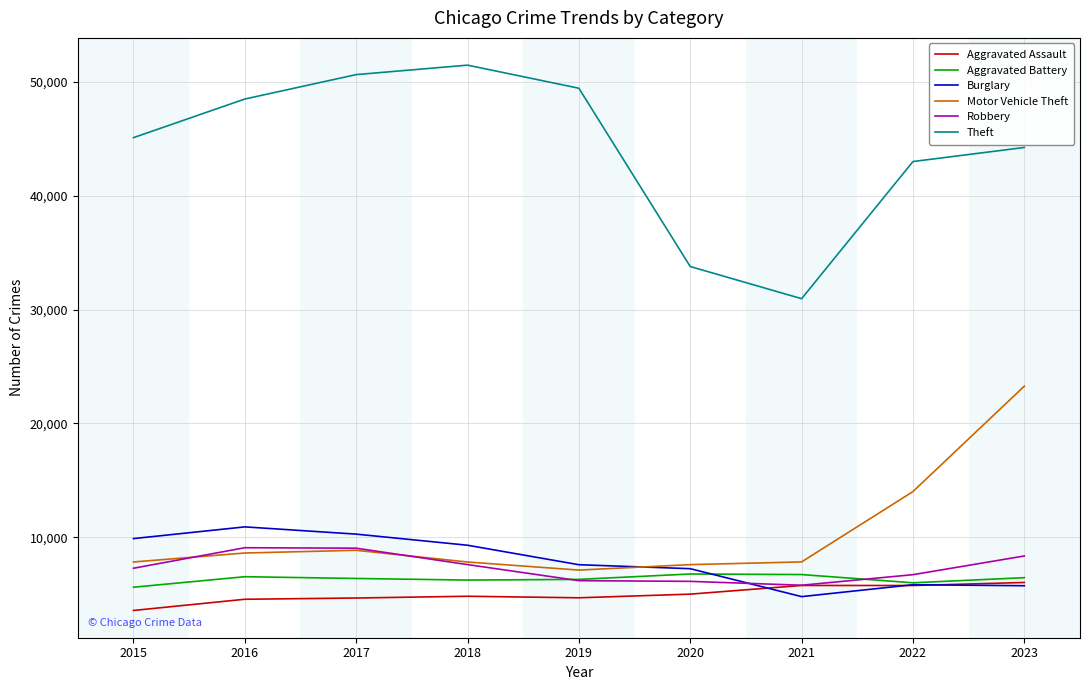

What are all the series names shown in the legend?

Aggravated Assault, Aggravated Battery, Burglary, Motor Vehicle Theft, Robbery, Theft